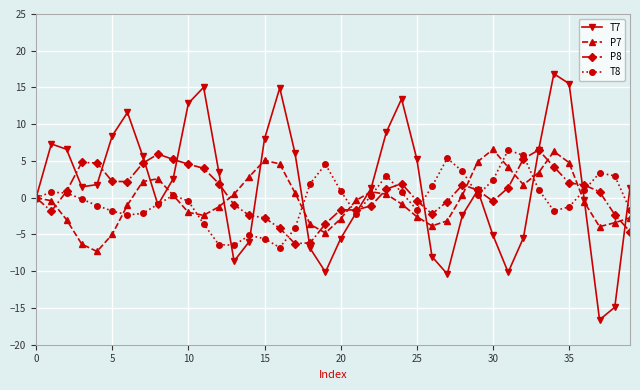

How many data points does each series have?

40